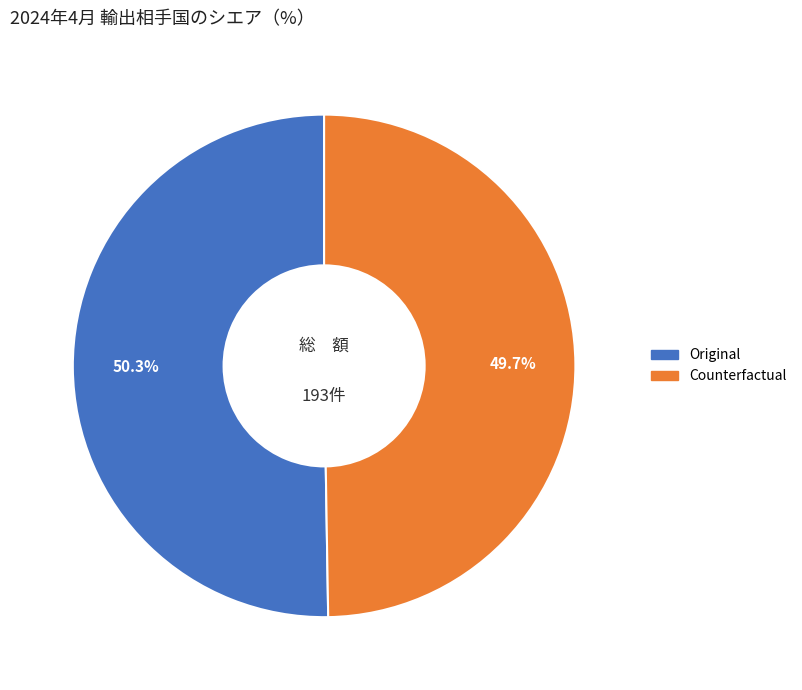

Combined, what portion of the pie is Counterfactual and Original?

100.0%